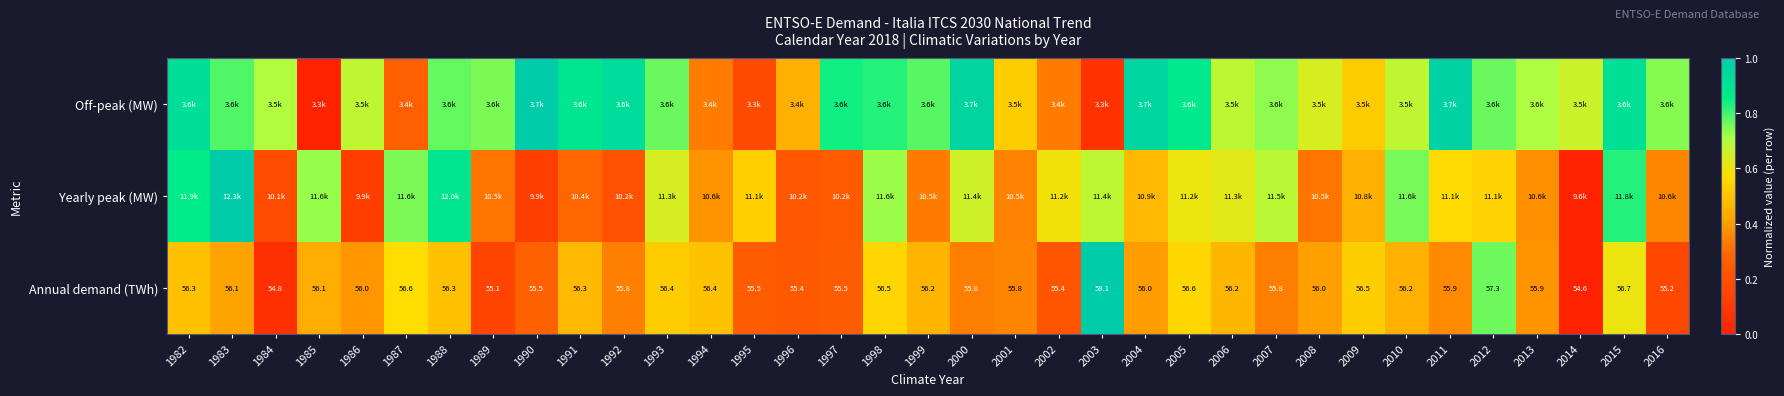

At which category does the chart reach its peak across all series?

1990